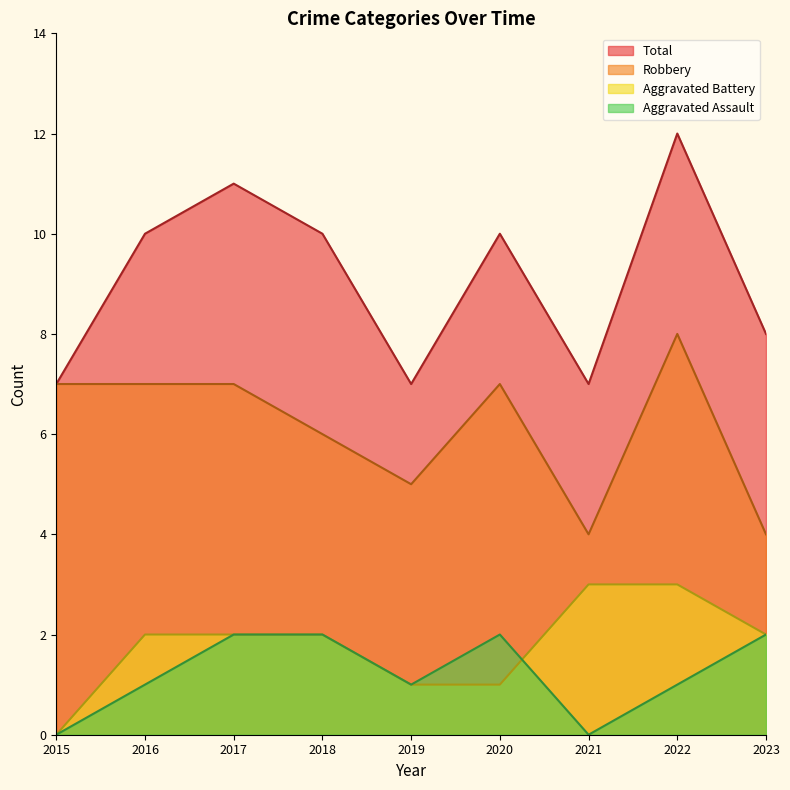

How many distinct data groups are displayed?

4